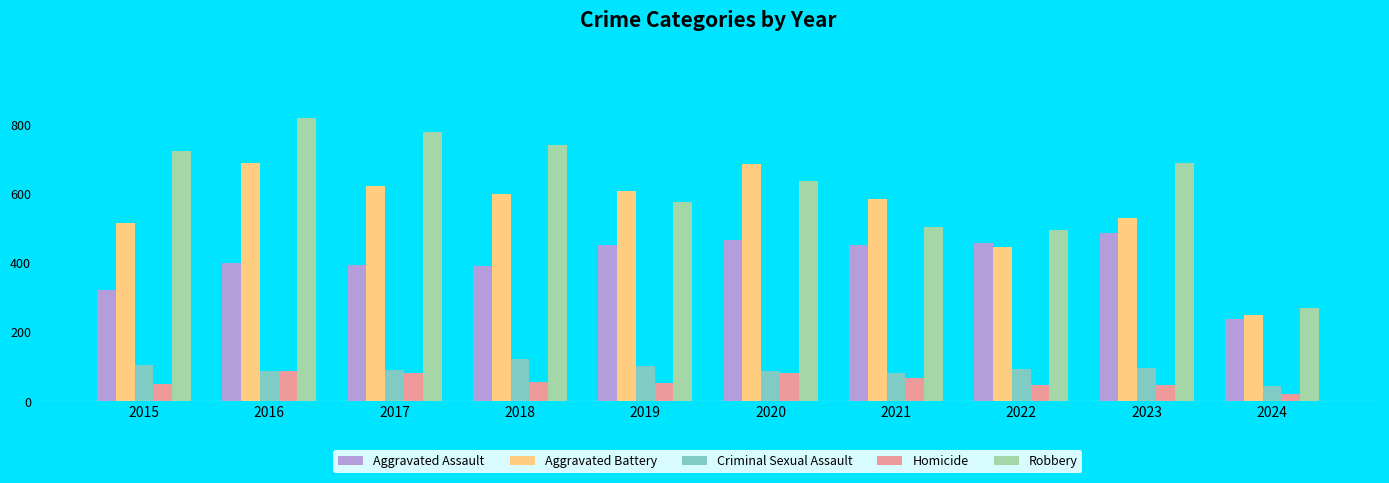

True or false: Robbery has a value of 130 at 2019.

False